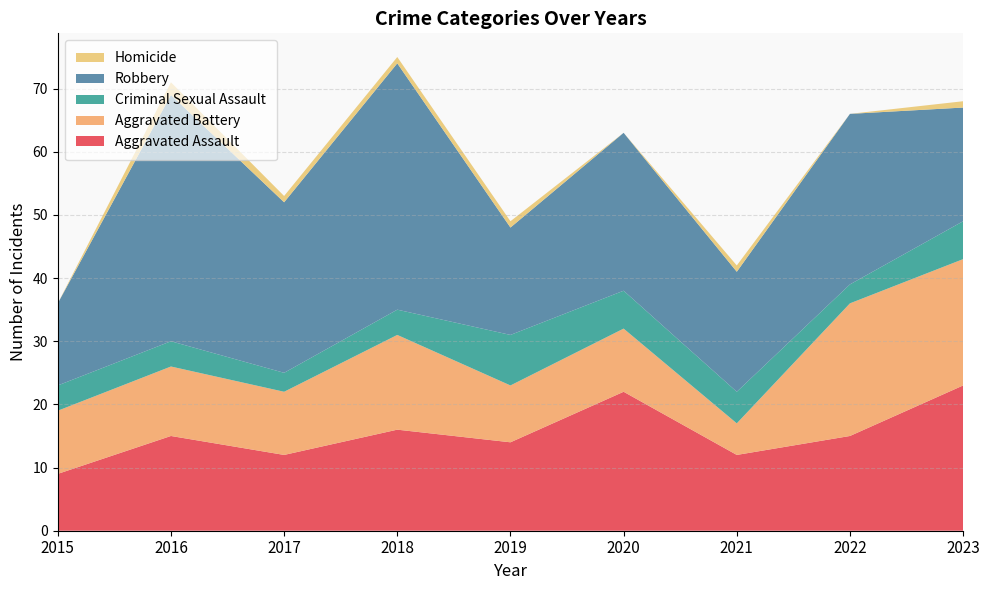

Reading left to right, extract all data points from this chart.

Aggravated Assault: 9	15	12	16	14	22	12	15	23
Aggravated Battery: 10	11	10	15	9	10	5	21	20
Criminal Sexual Assault: 4	4	3	4	8	6	5	3	6
Robbery: 13	39	27	39	17	25	19	27	18
Homicide: 0	2	1	1	1	0	1	0	1